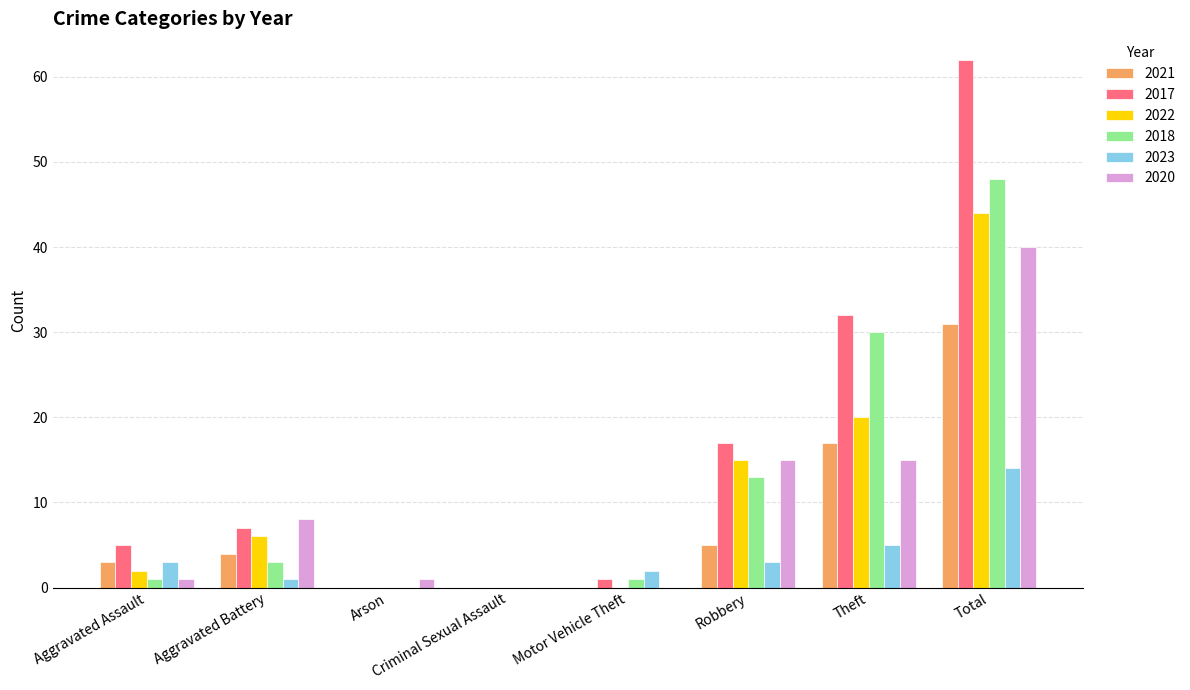

The value of 2017 at Robbery is 28. True or false?

False